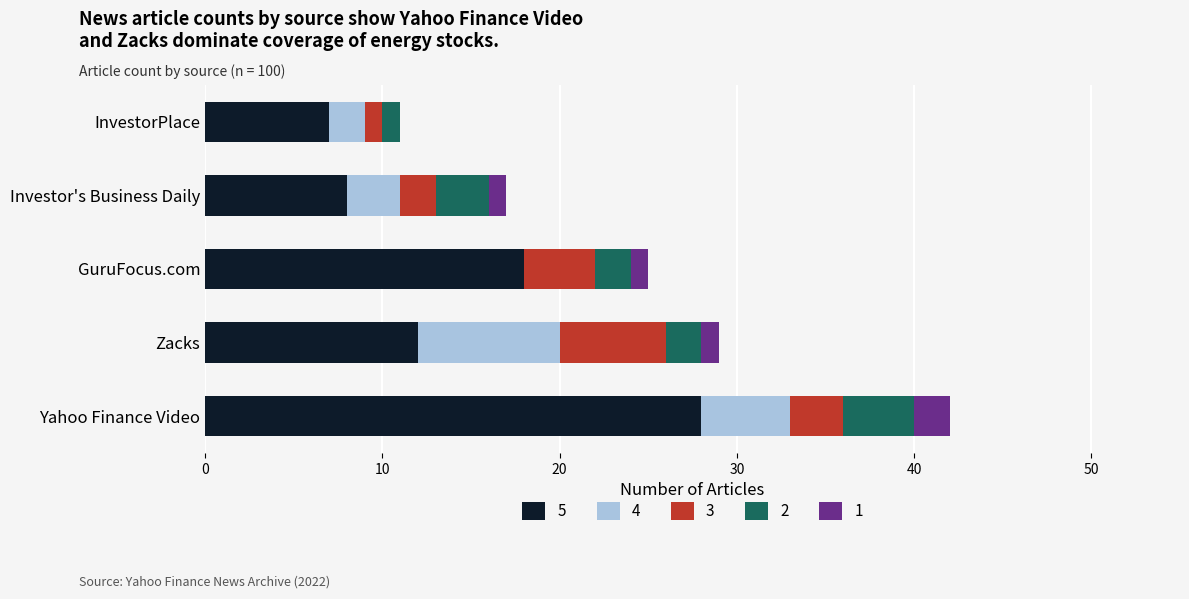

At which category is the sum across all series the highest?

Yahoo Finance Video